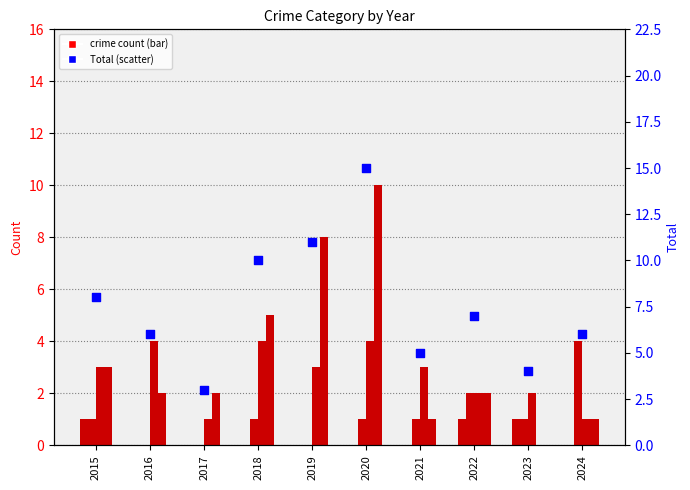

Which series reaches the maximum Y coordinate?

Total